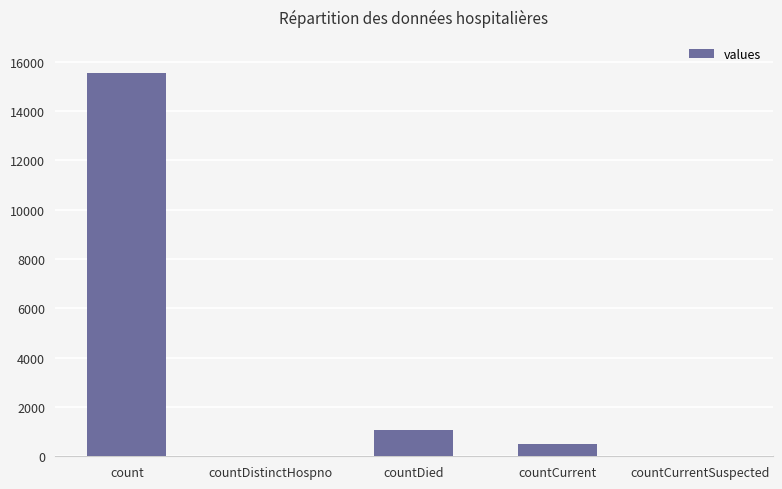

What is the difference between the values at countCurrent and countCurrentSuspected?

486